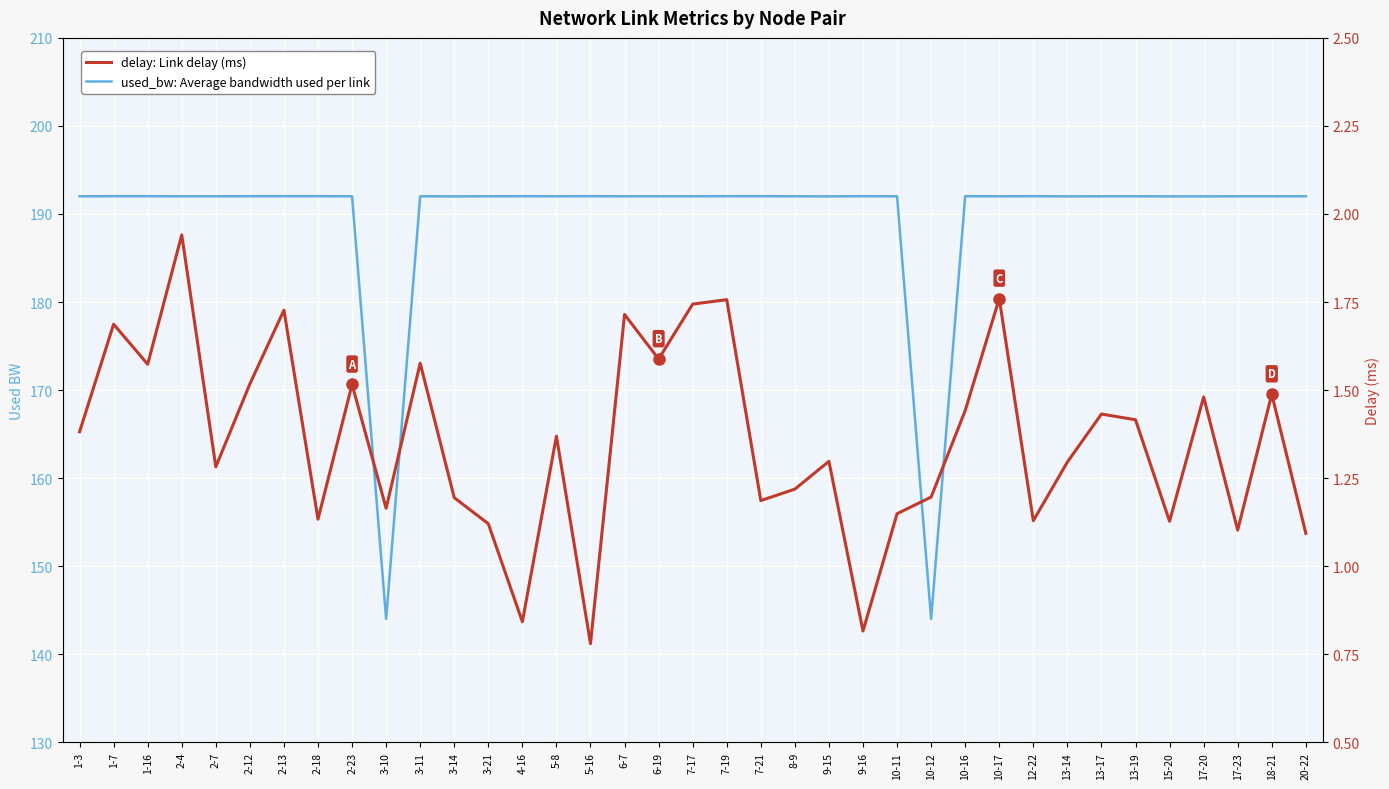

What is the lowest value of the used_bw: Average bandwidth used per link series?

144.0